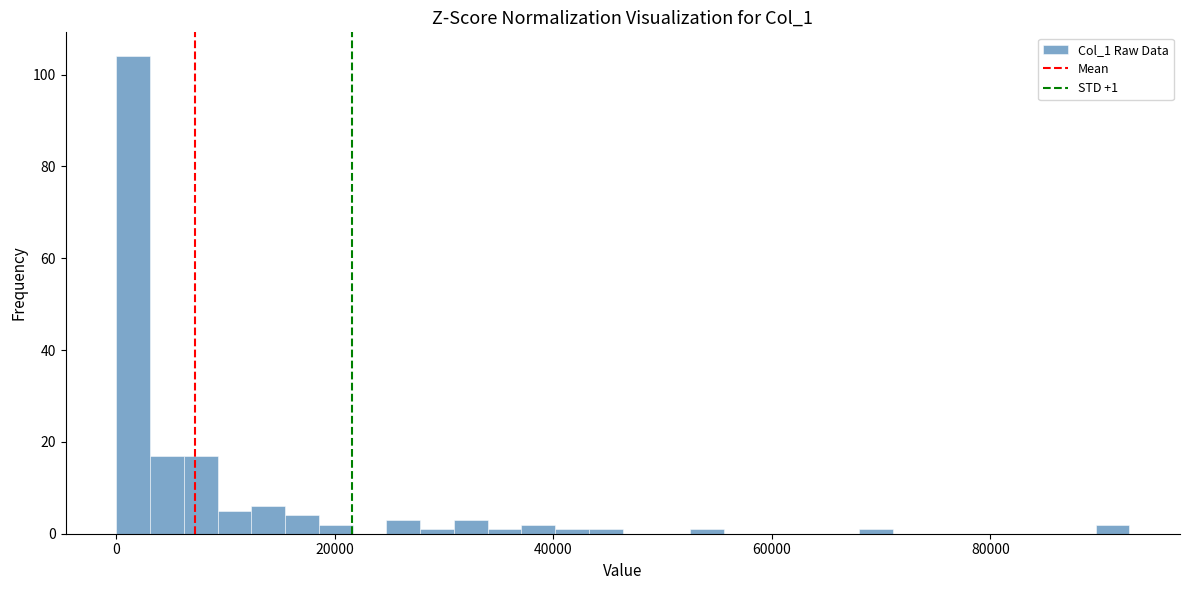

Around what value on the x-axis is the tallest bar? Give the approximate position of its centre, as read against the axis.

2000